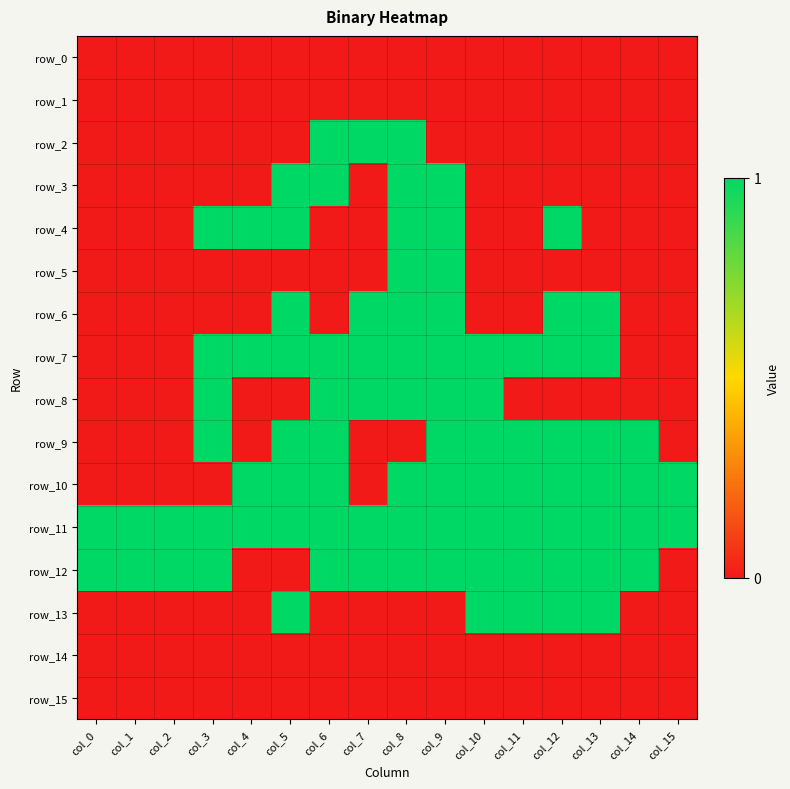

What is the approximate value of row_13 at col_13?

1